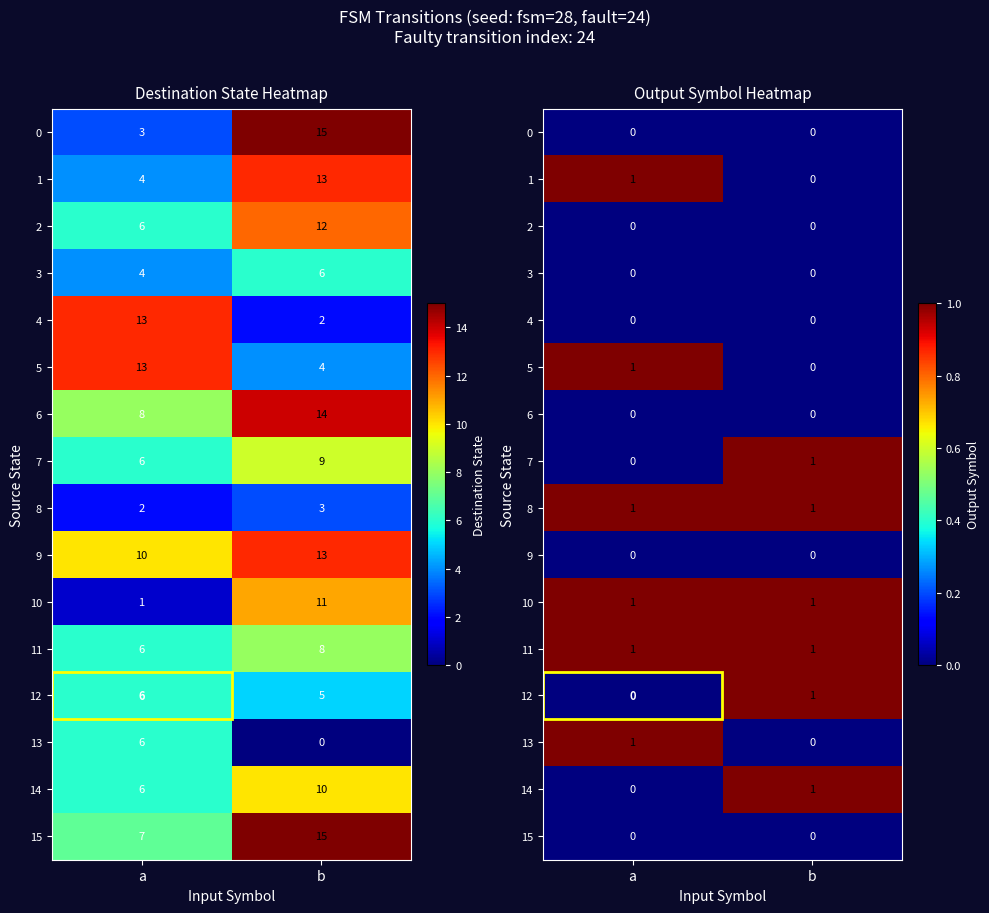

Rank the categories by 0 value from highest to lowest.

a, b